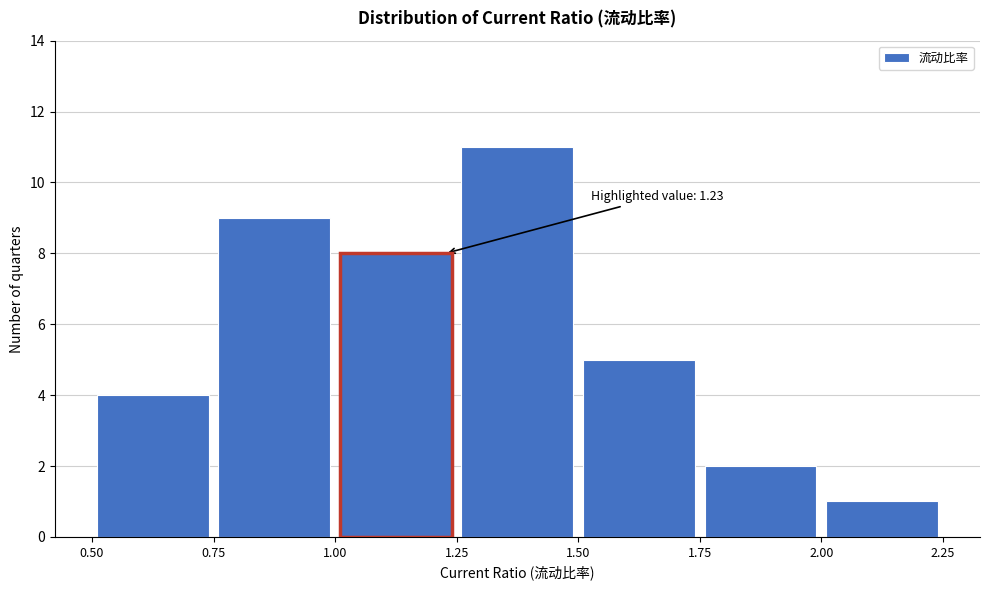

Over which range of the x-axis is the bar tallest?

1.25 to 1.50